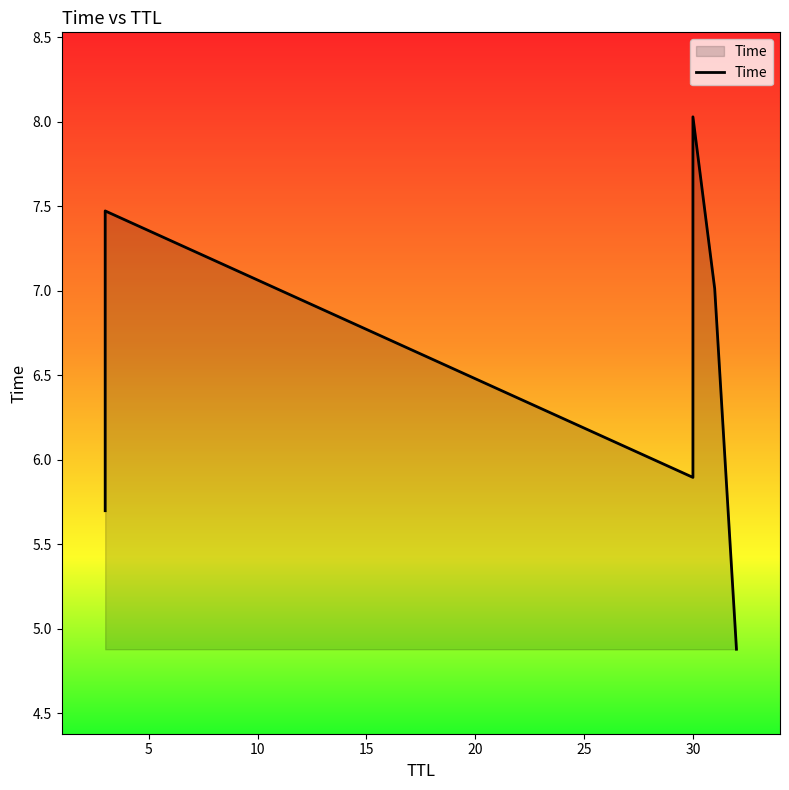

What is the value of the 6th point from the left?

4.9